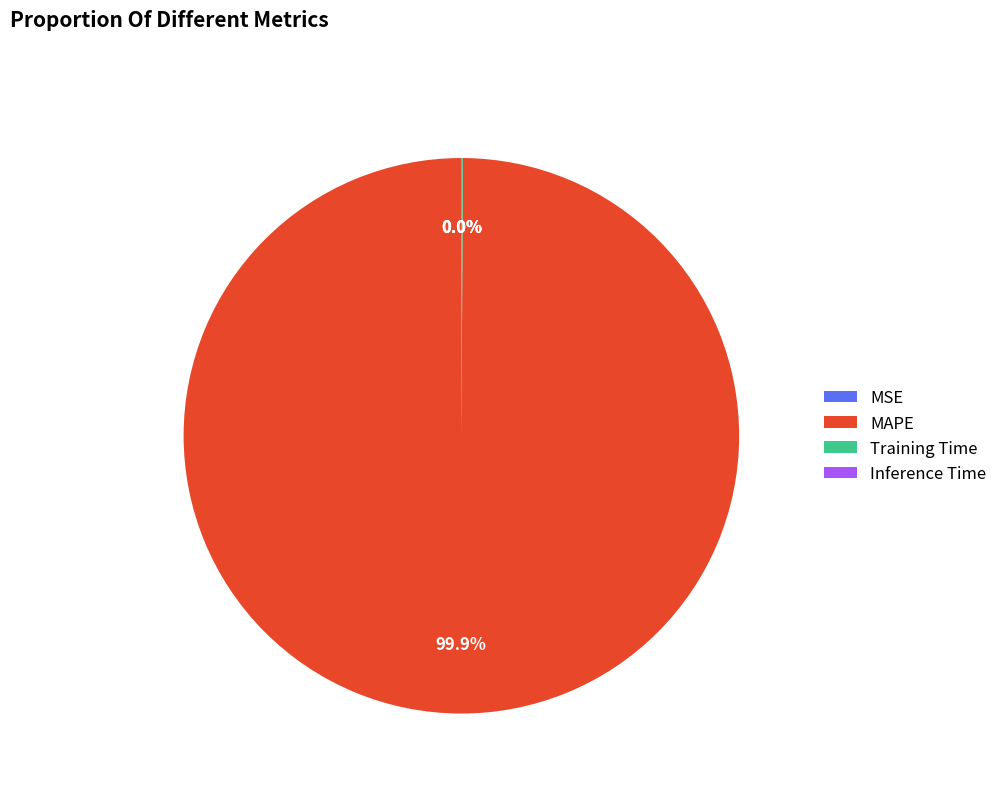

Which slice represents more than half of the pie?

MAPE